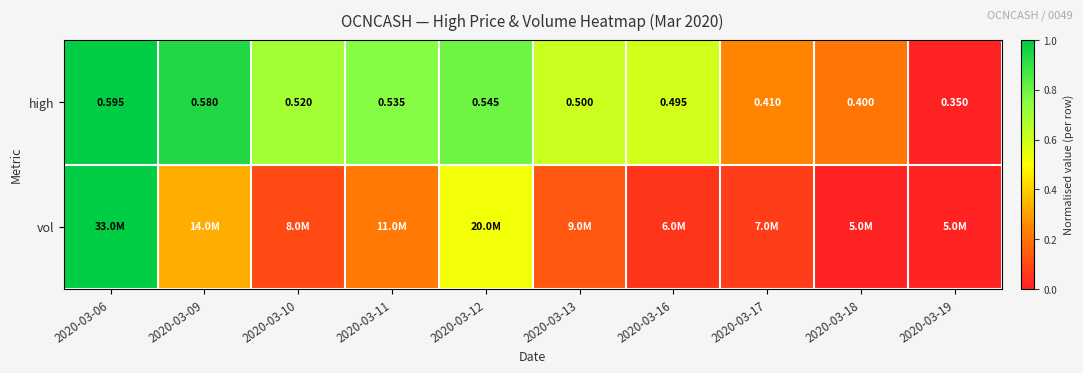

Rank the series by their average value, from lowest to highest.

vol, high